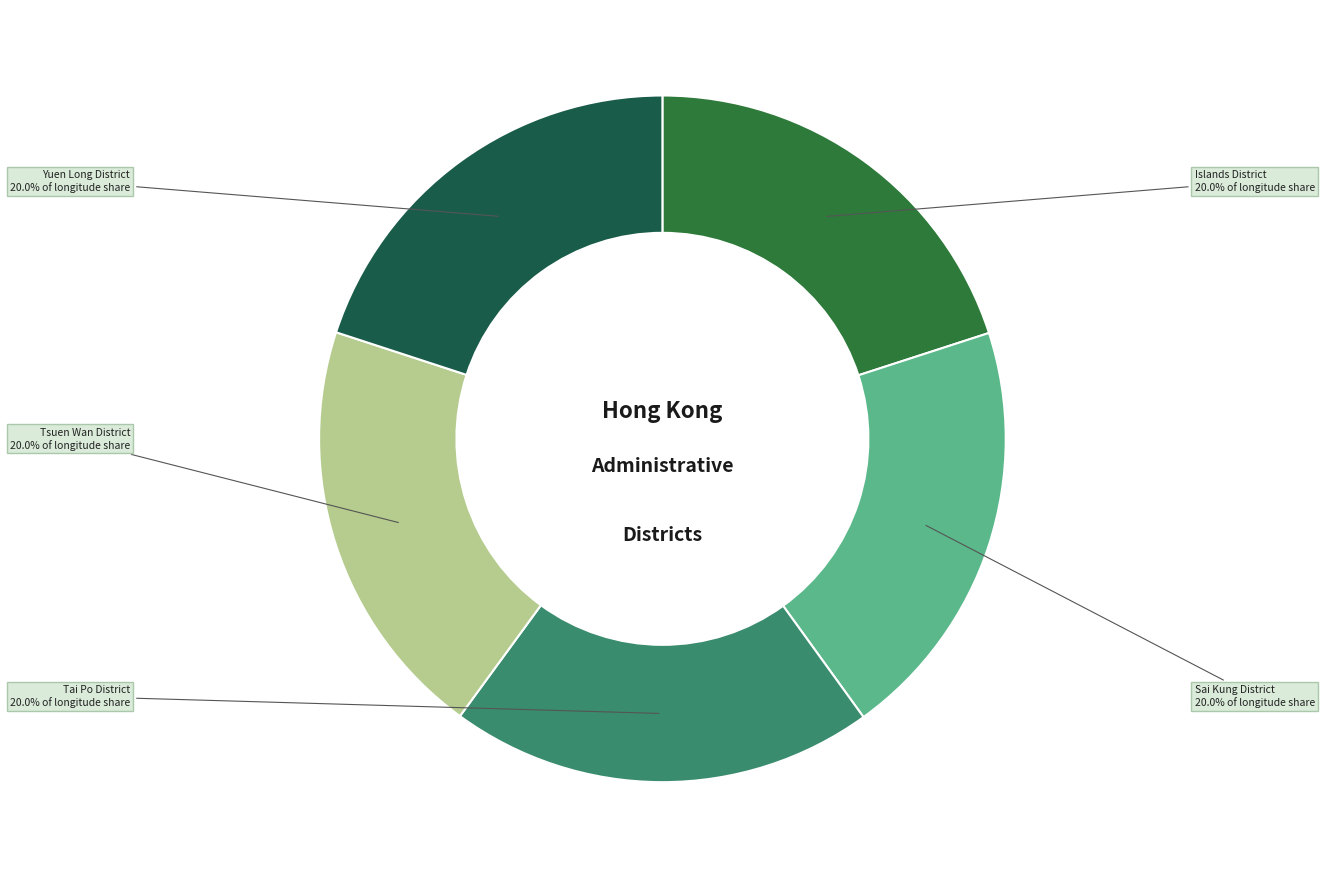

Combined, do Islands District and Tai Po District account for over 50%?

No